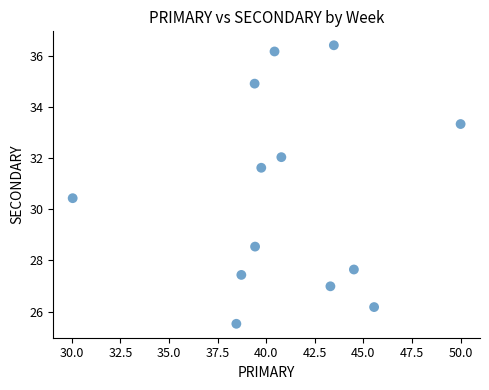

What Y value in the scatter plot is closest to 30?

30.4